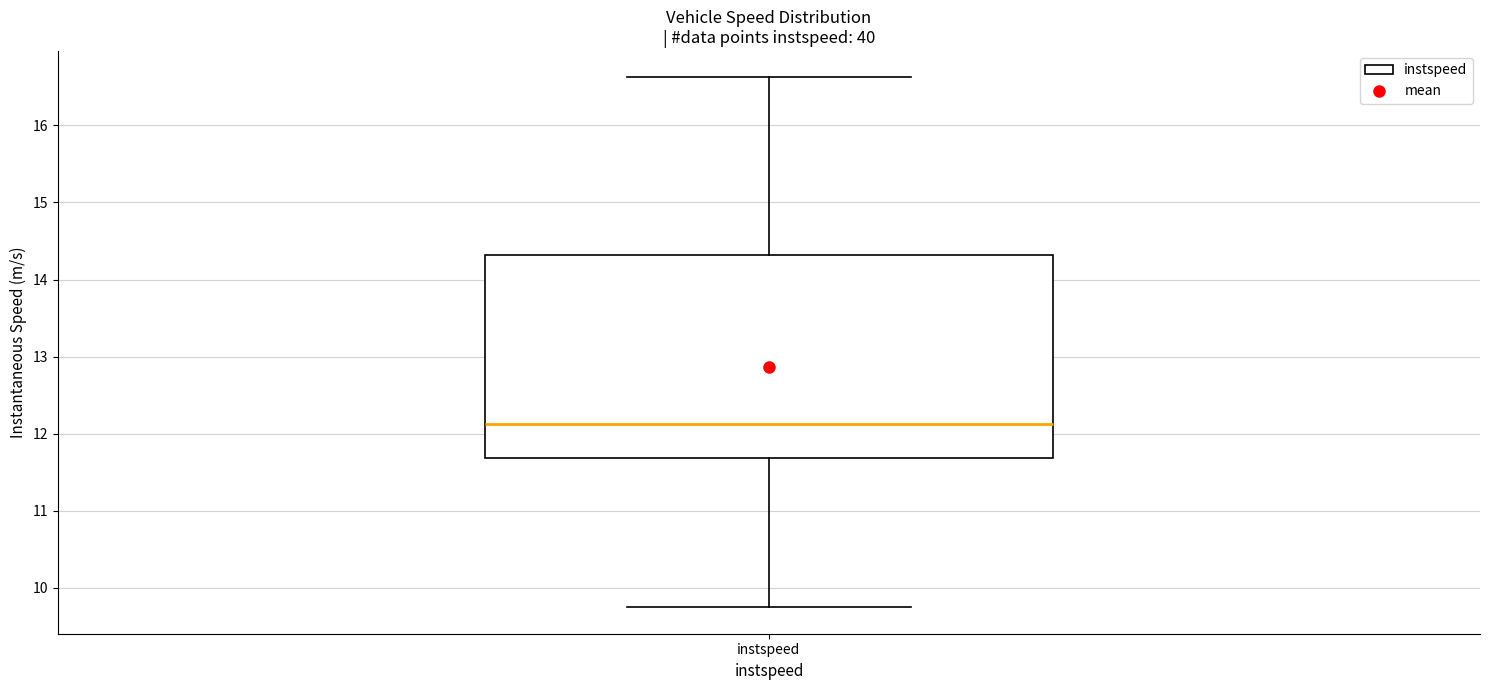

Transcribe this box plot: give where the median line is, the range the box spans, and where the two whiskers end, as read against the y-axis. The values are not printed on the chart, so give them approximately, as read against the axis.

median 12.1, box 11.7 to 14.3, whiskers 9.7 to 16.6